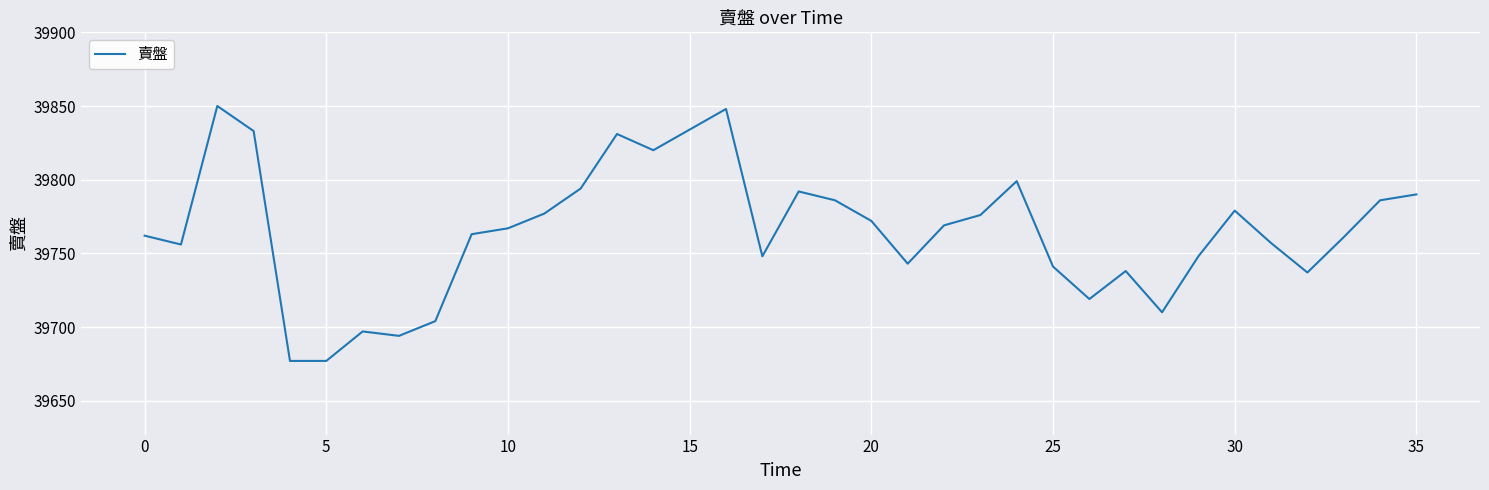

What is the smallest value displayed?

39677